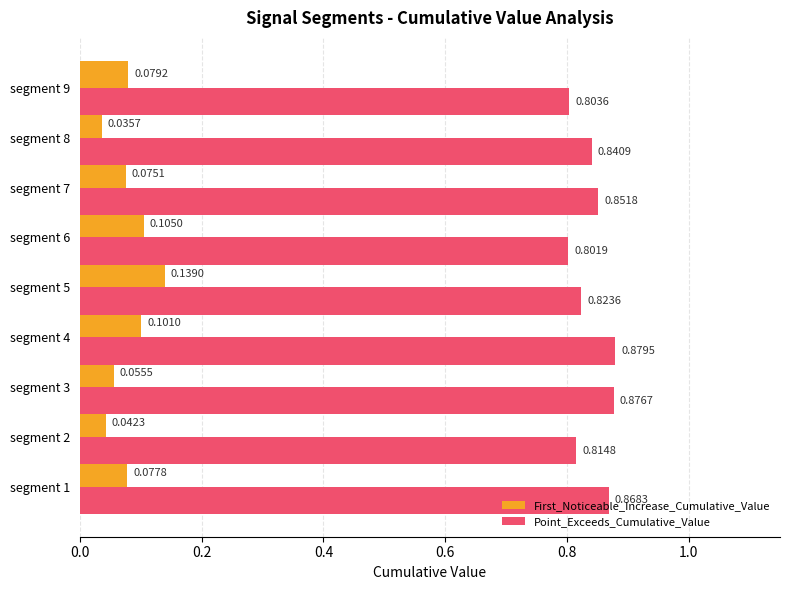

What is the sum of all Point_Exceeds_Cumulative_Value values?

7.6